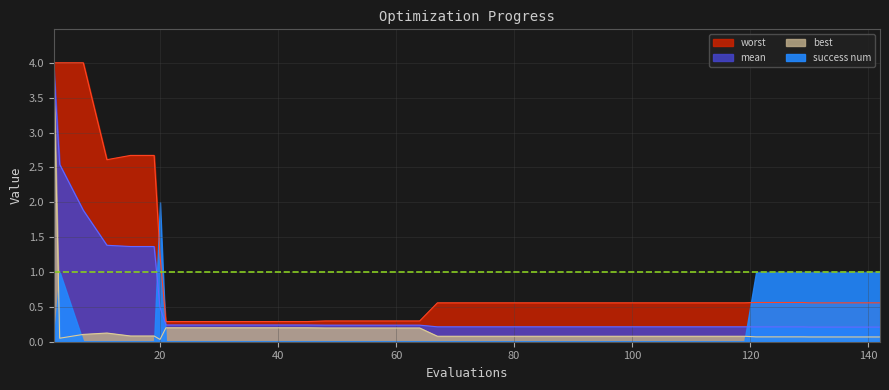

What is the sum of the mean values at 3 and 134?

2.8